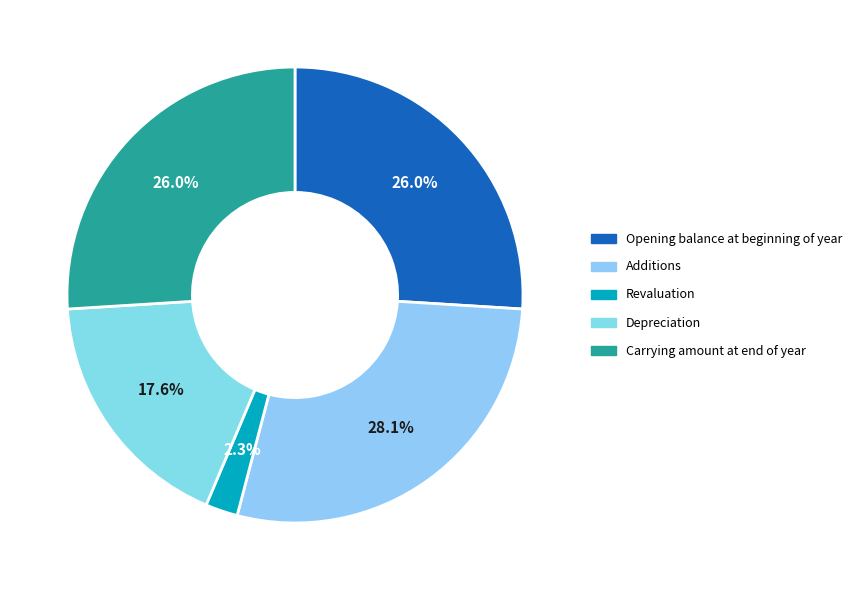

Which has a higher value, Additions or Carrying amount at end of year?

Additions